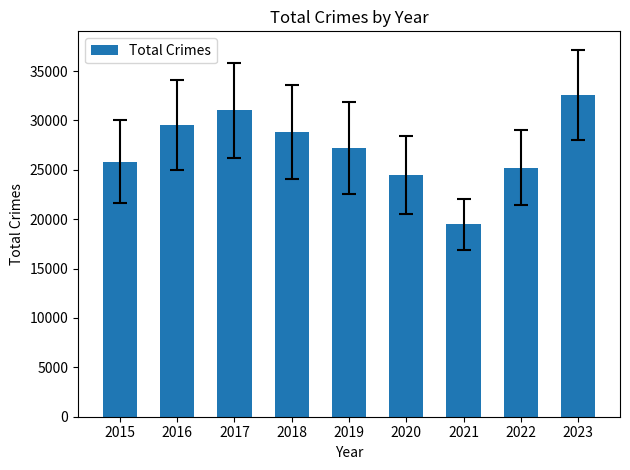

Which category has the highest value across all series?

2023